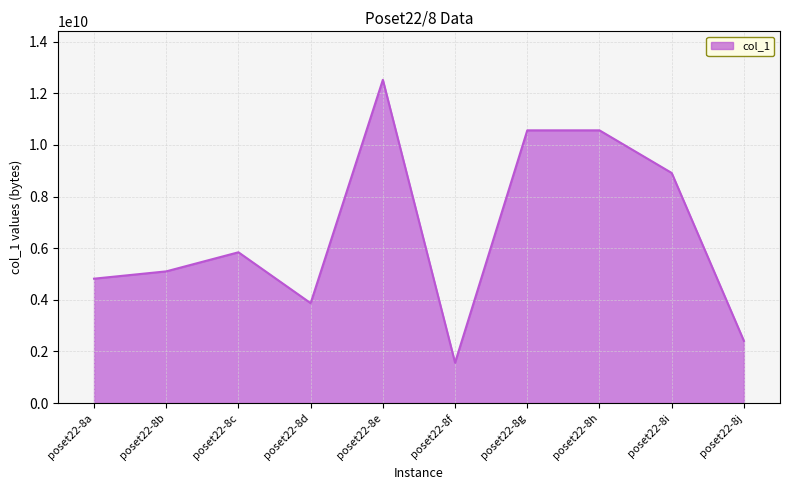

What is the change in value from poset22-8b to poset22-8g?

+5463288589.4